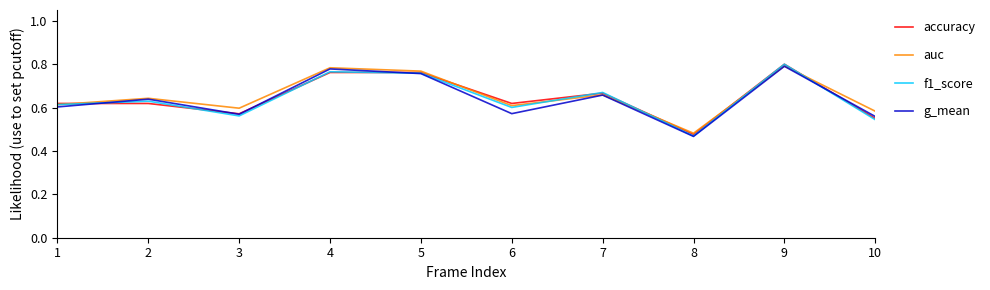

What is the sum of all auc values?

6.5